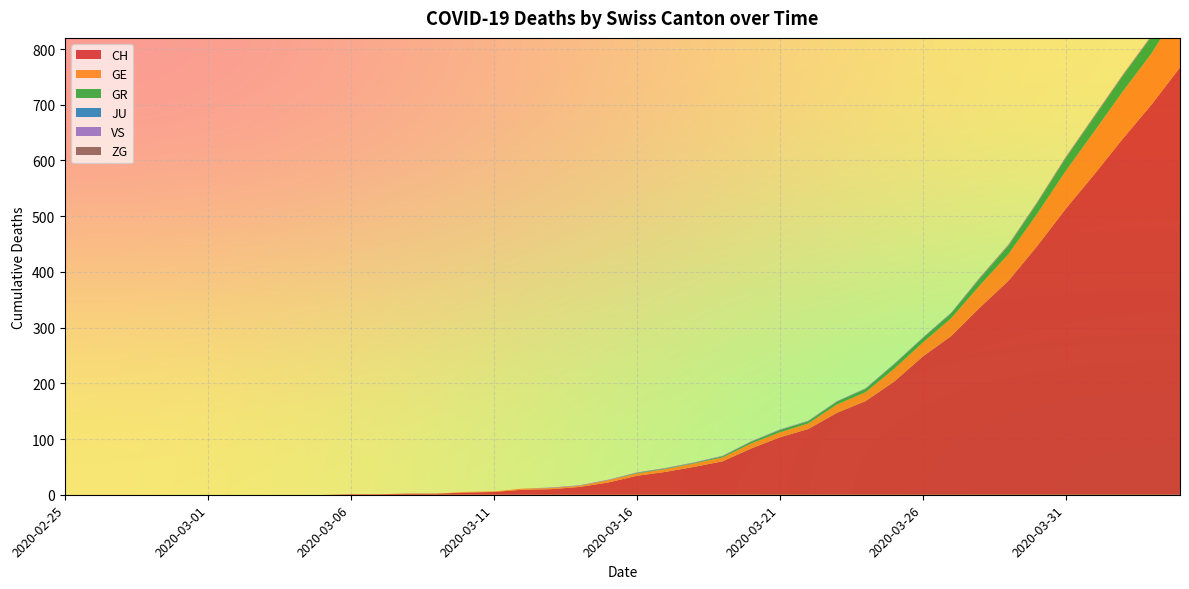

Reading left to right, extract all data points from this chart.

CH: 0	0	0	0	0	0	0	0	0	0	1	1	2	2	4	5	9	10	14	22	34	41	50	60	83	103	118	147	168	203	248	285	336	384	446	513	575	639	700	767
GE: 0	0	0	0	0	0	0	0	0	0	0	0	0	0	1	1	2	2	2	4	4	5	6	7	9	9	10	15	16	23	25	32	40	48	58	68	77	85	92	106
GR: 0	0	0	0	0	0	0	0	0	0	0	0	0	0	0	0	0	0	0	0	1	1	1	2	3	4	4	5	6	8	8	9	12	15	19	23	26	28	30	30
JU: 0	0	0	0	0	0	0	0	0	0	0	0	0	0	0	0	0	0	0	0	0	0	0	0	0	0	0	0	0	0	0	0	0	0	0	0	0	0	0	0
VS: 0	0	0	0	0	0	0	0	0	0	0	0	0	0	0	0	0	1	1	1	1	1	1	1	1	1	1	1	1	1	1	1	1	1	1	1	1	1	1	1
ZG: 0	0	0	0	0	0	0	0	0	0	0	0	0	0	0	0	0	0	0	0	0	0	0	0	0	0	0	0	0	0	0	0	1	1	1	1	1	1	1	2